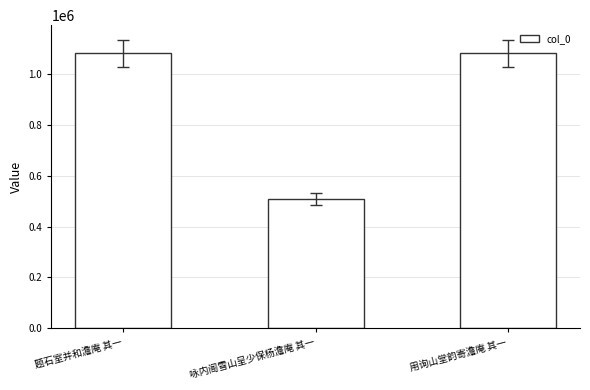

Count the number of data series in this chart.

1